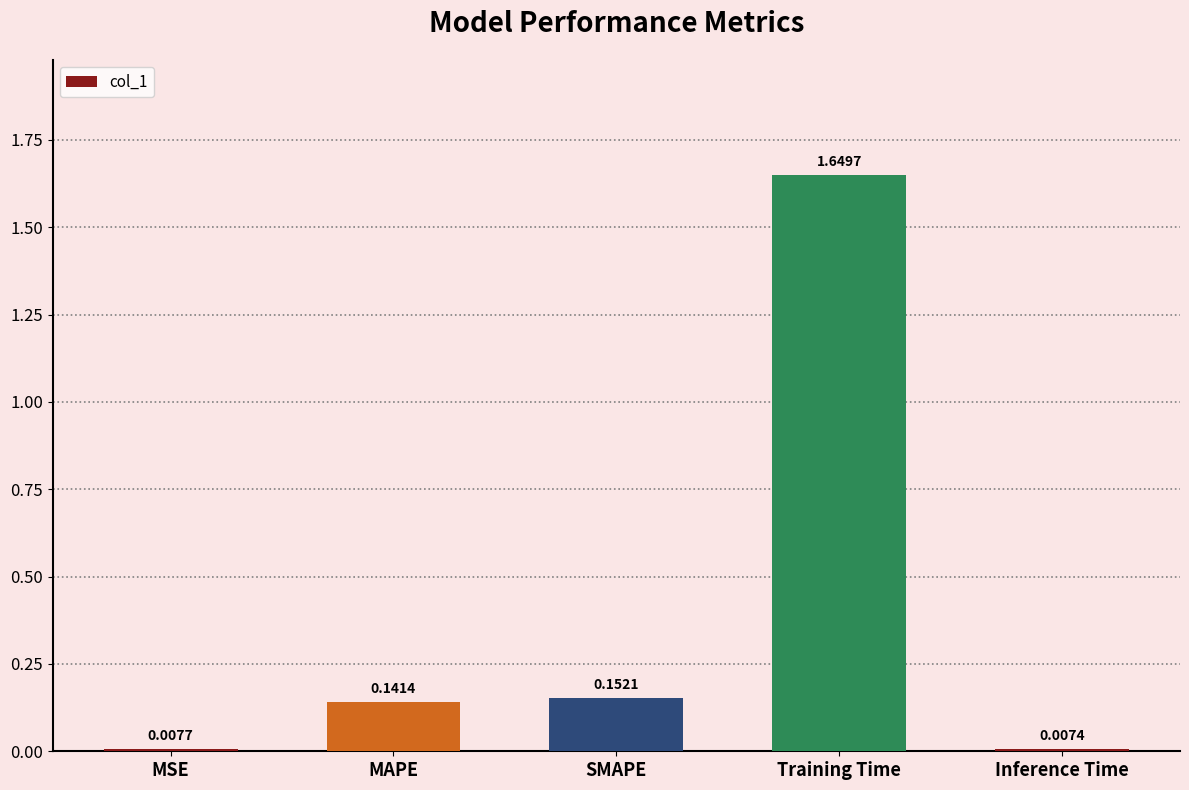

Does the chart contain any negative values?

No